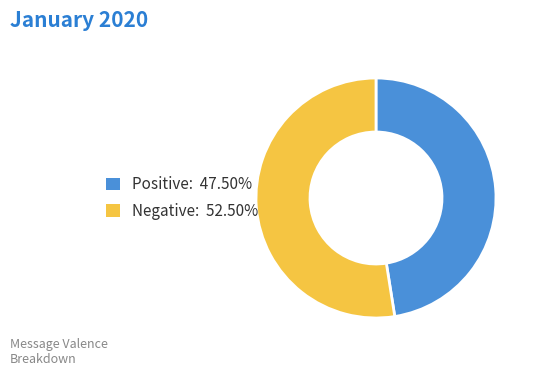

How many slices are in this pie chart?

2